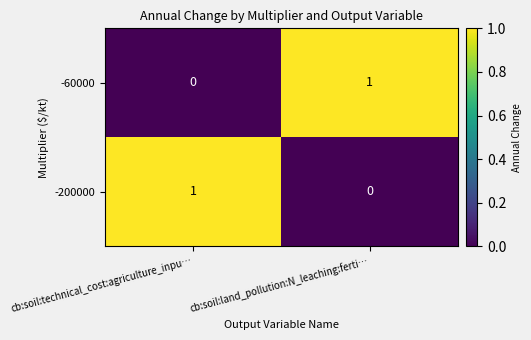

The -200000 series shows 1 at cb:soil:land_pollution:N_leaching:ferti…. True or false?

False